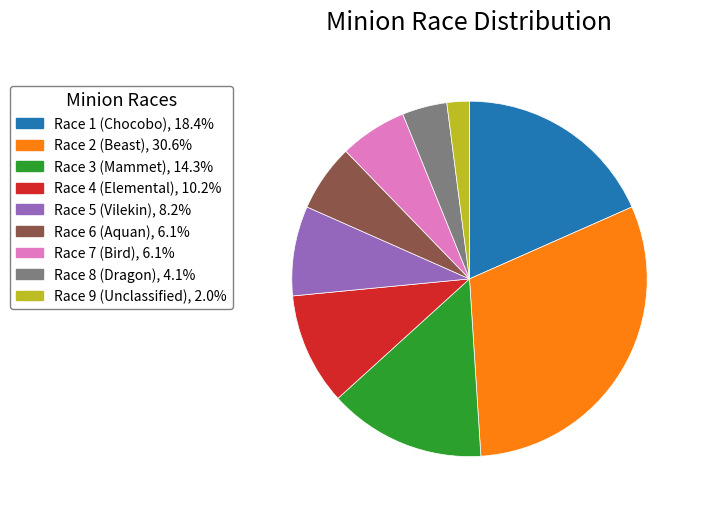

How many segments does this pie chart have?

9